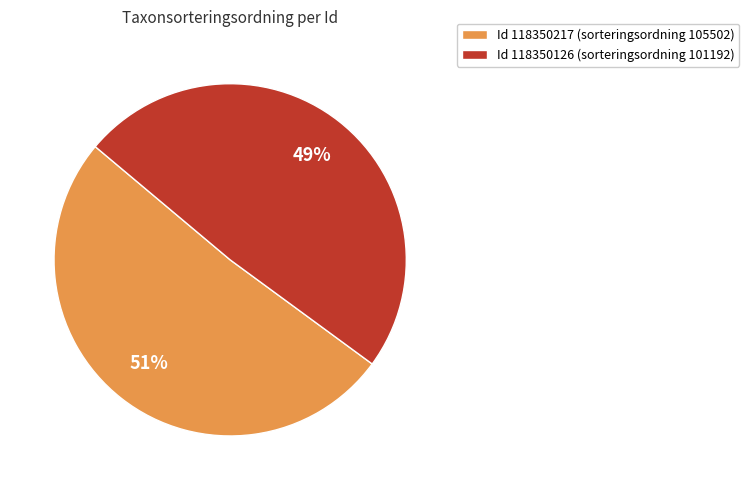

To the nearest percent, what is the combined percentage of Id 118350126 (sorteringsordning 101192) and Id 118350217 (sorteringsordning 105502)?

100%